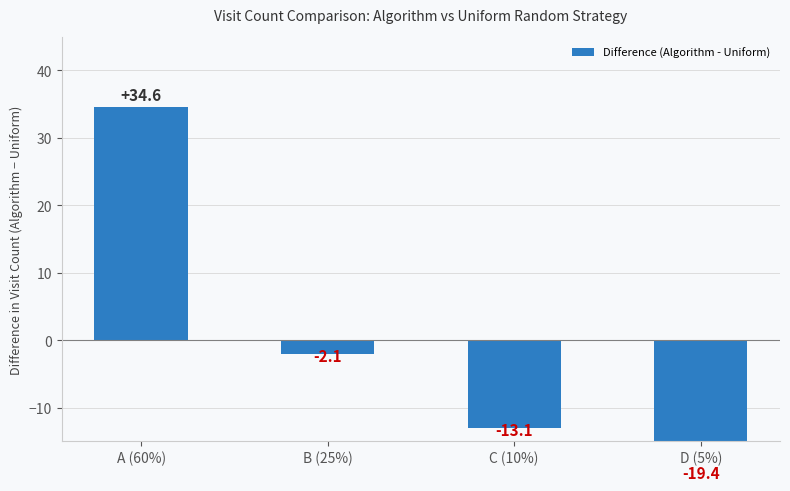

What is the label of the 1st bar from the right?

D (5%)